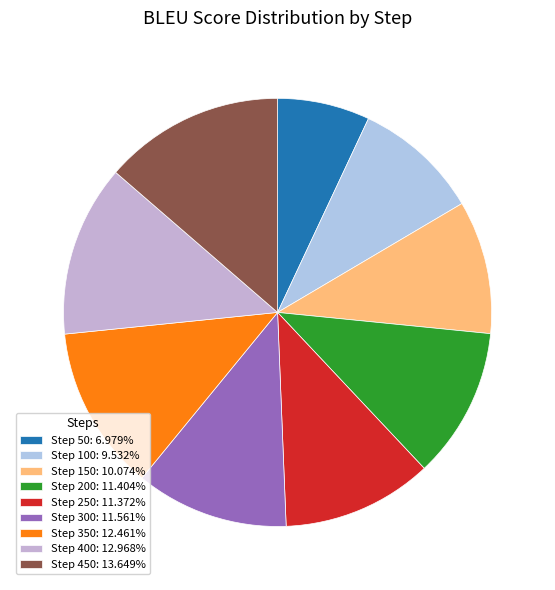

Does any single category account for the majority?

No